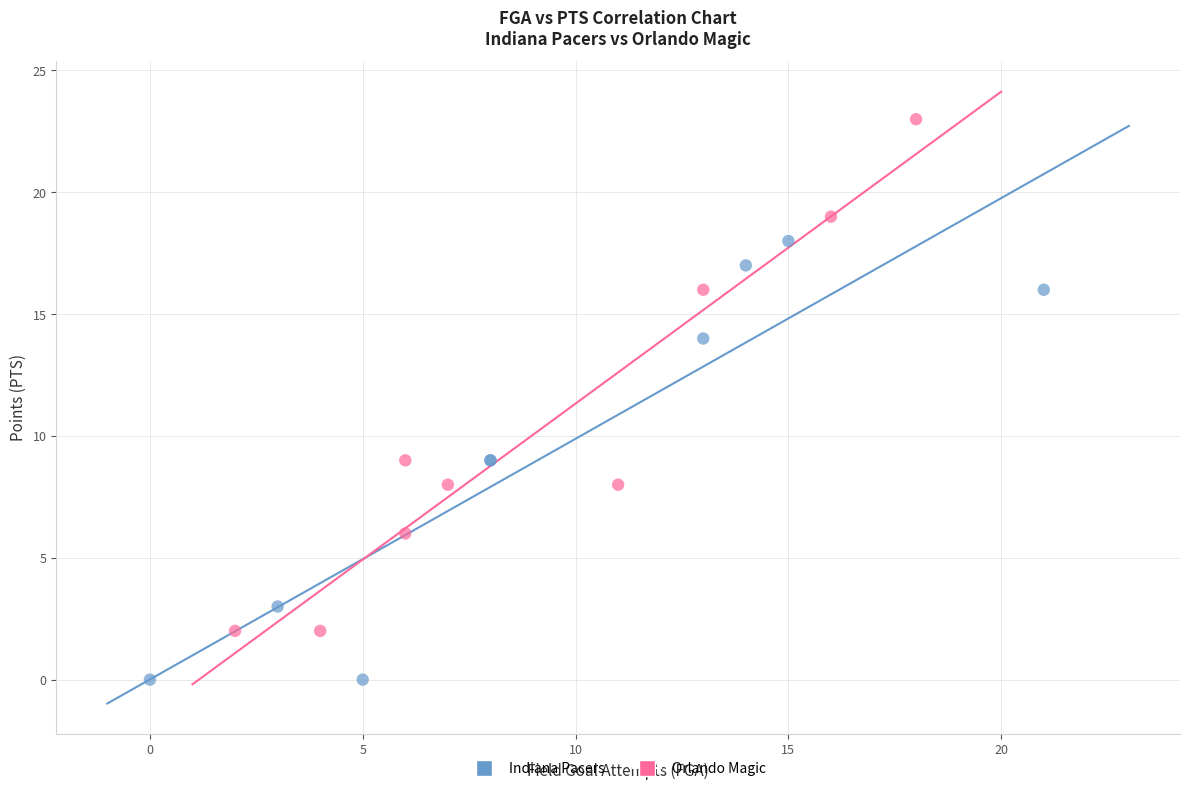

Which series contains the highest Y value?

Orlando Magic